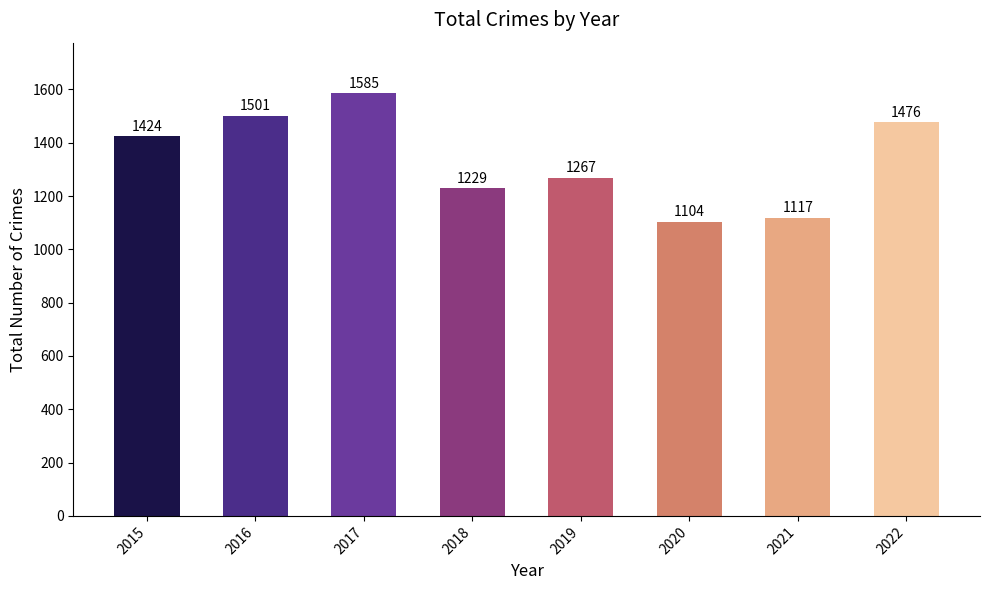

Are the bars horizontal?

No